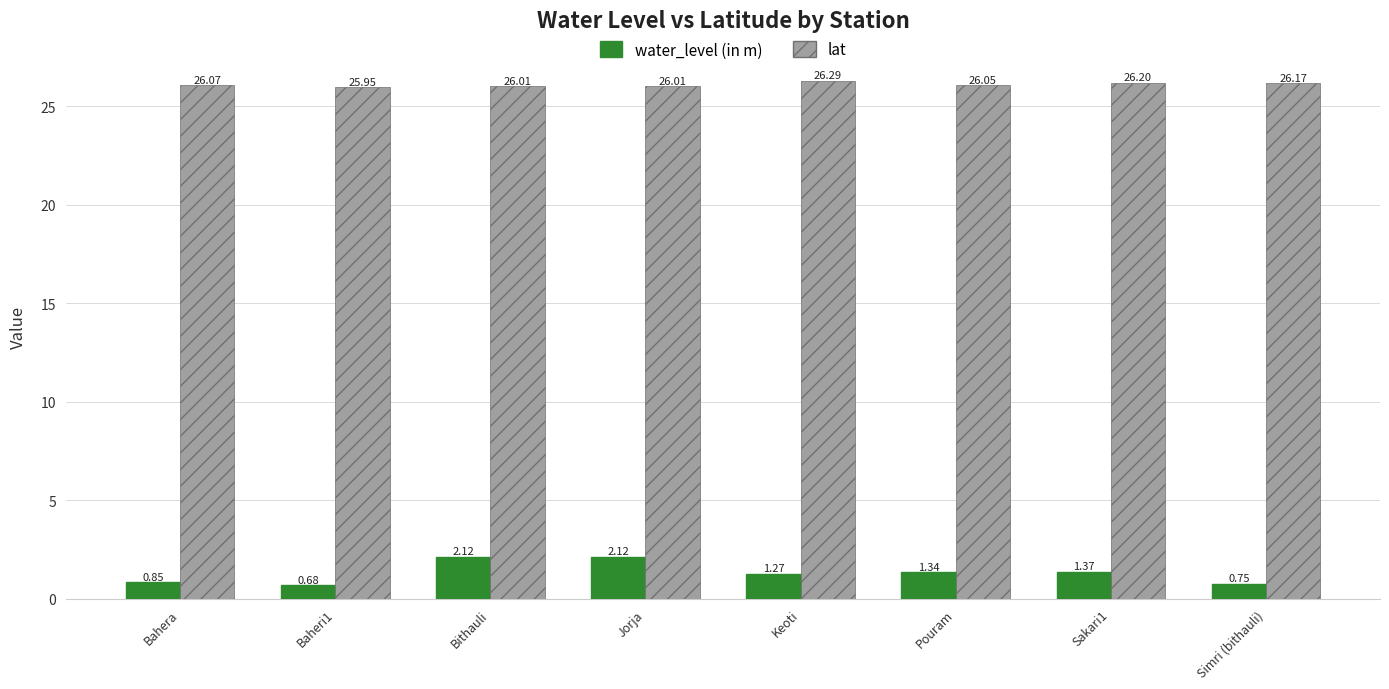

What is the label of the 8th bar from the left?

Simri (bithauli)